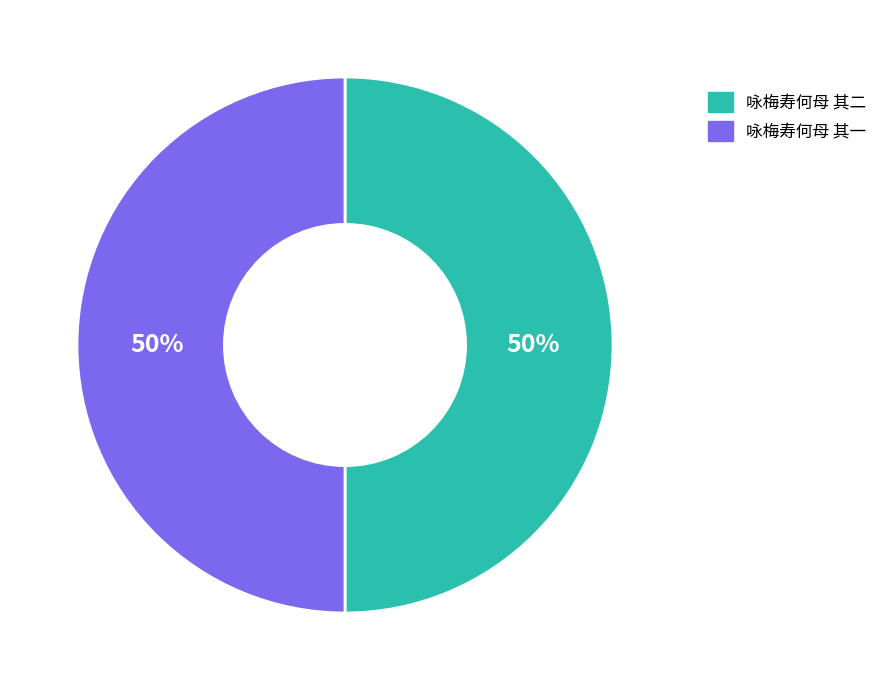

How many slices are in this pie chart?

2